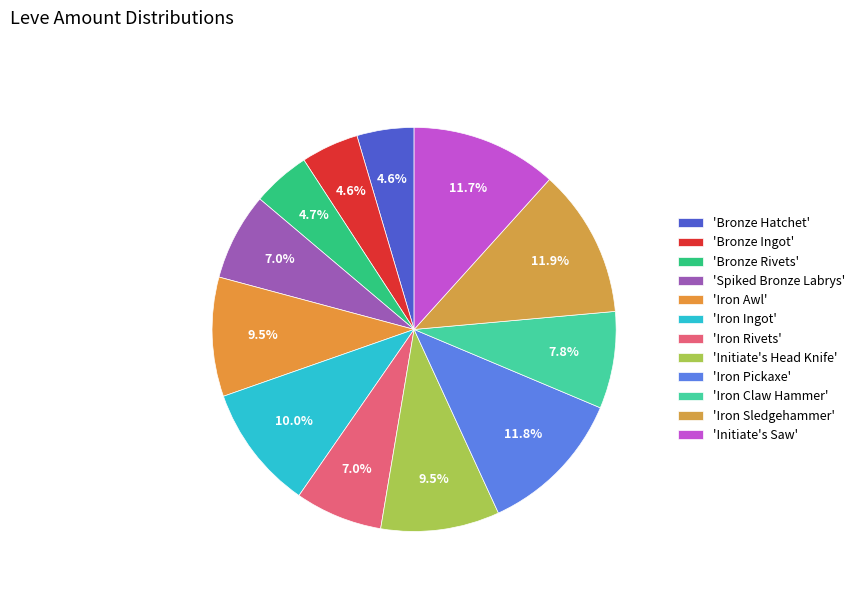

Count the number of slices in the pie.

12